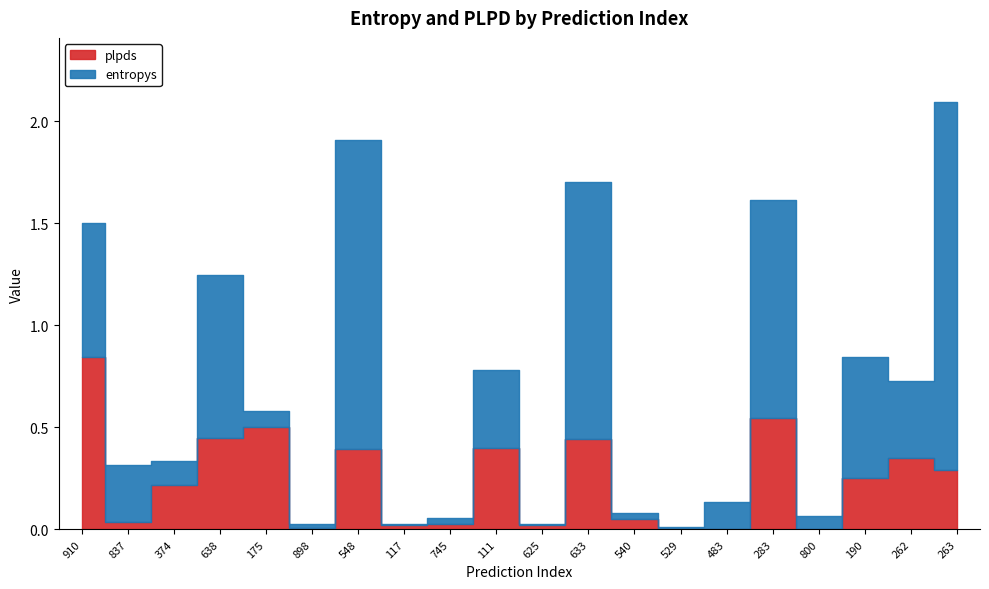

How many lines are shown in the chart?

2